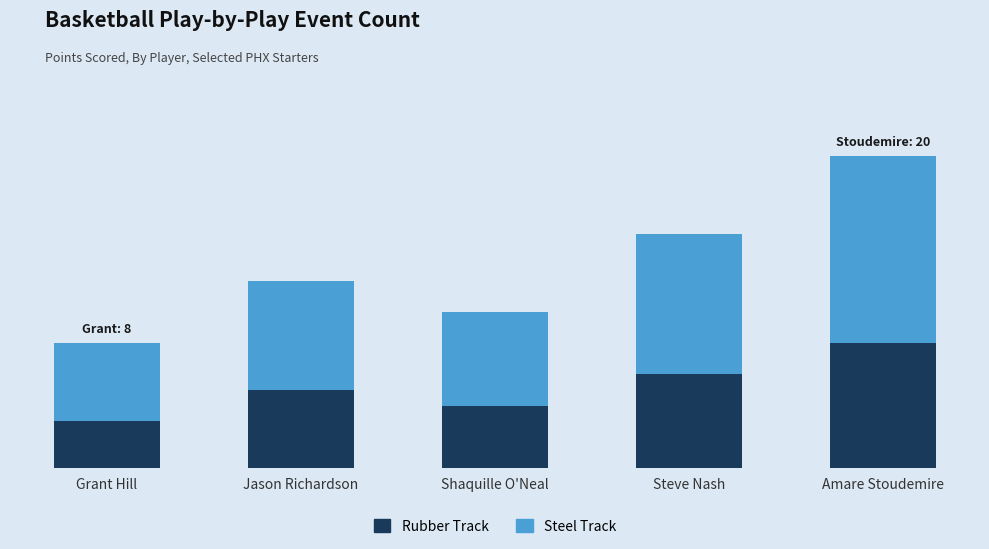

What is the difference between the Steel Track values at Shaquille O'Neal and Grant Hill?

1